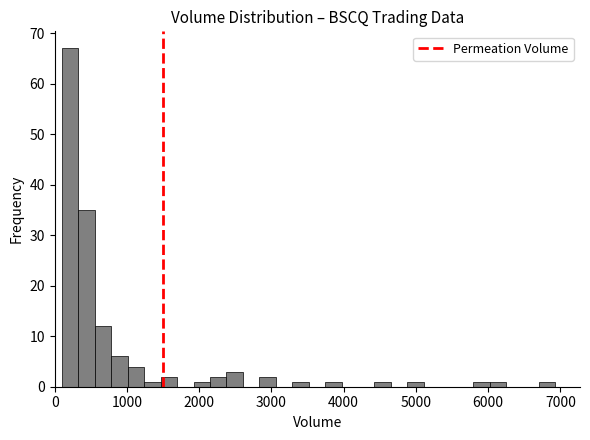

Read against the x-axis, roughly where is the centre of the tallest bar?

200